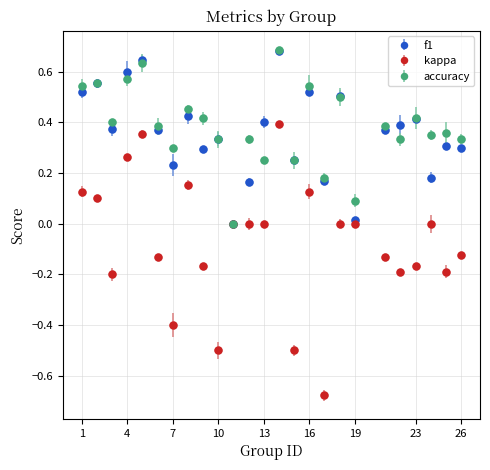

True or false: f1 has more than 0 points higher than both neighbors.

True